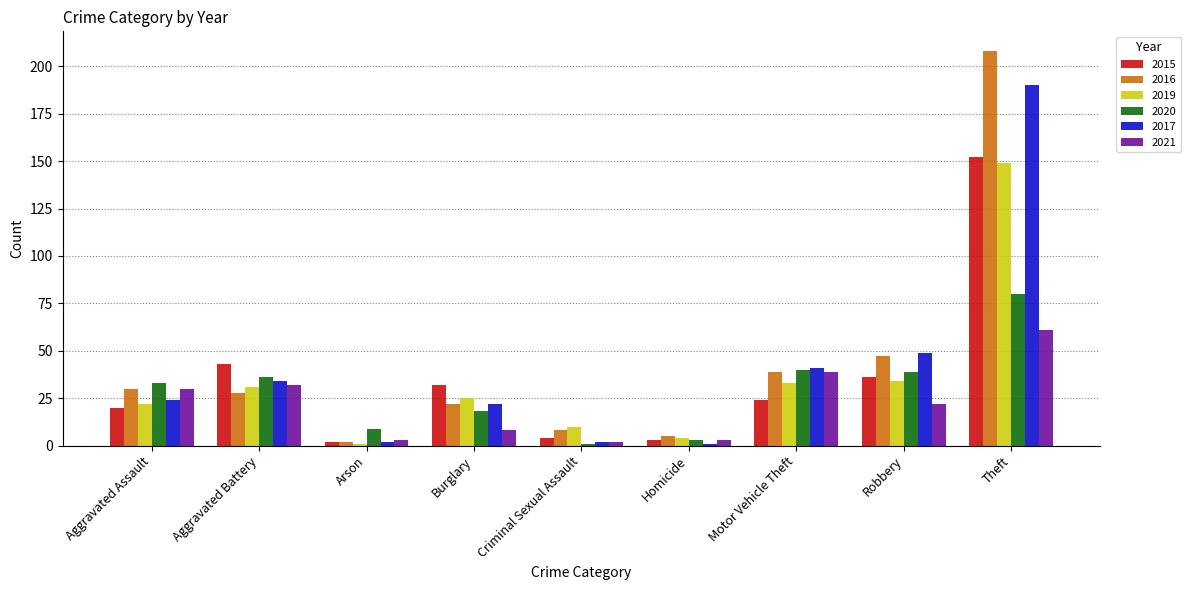

Is it true that 2017 equals 2 at Arson?

True